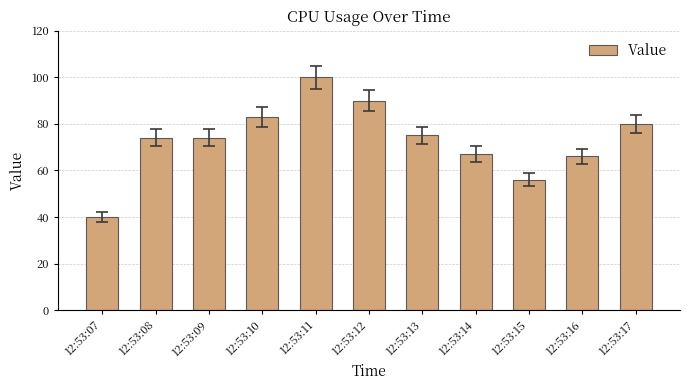

The value at 12:53:10 is 83. True or false?

True